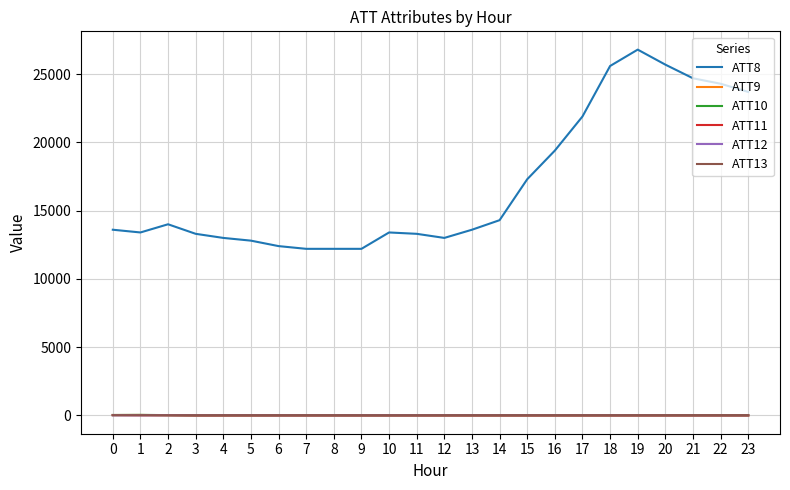

What is the average value of the ATT11 series?

-7.5